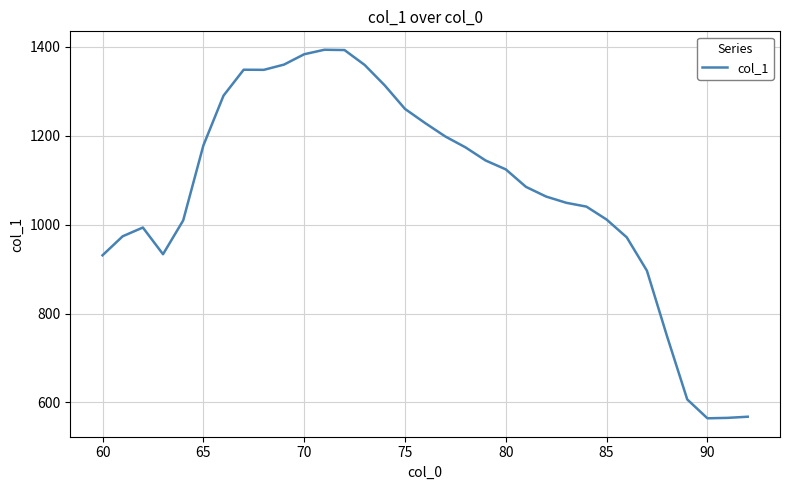

What is the smallest value displayed?

564.2